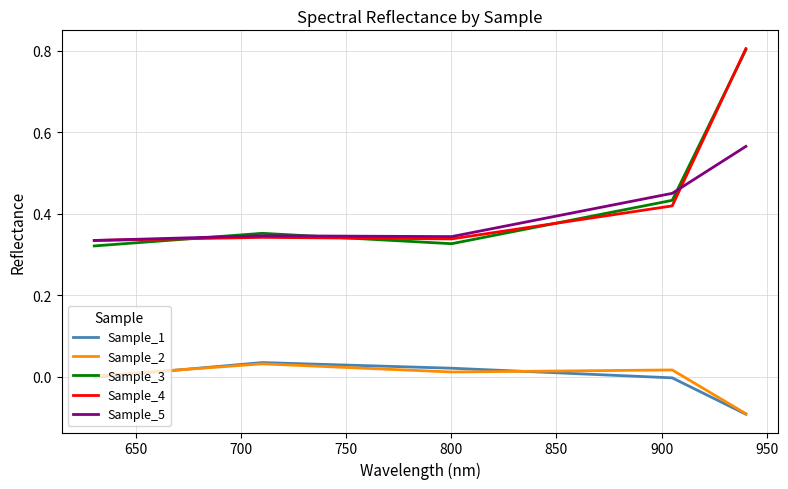

True or false: Sample_5 and Sample_2 cross at least once.

False